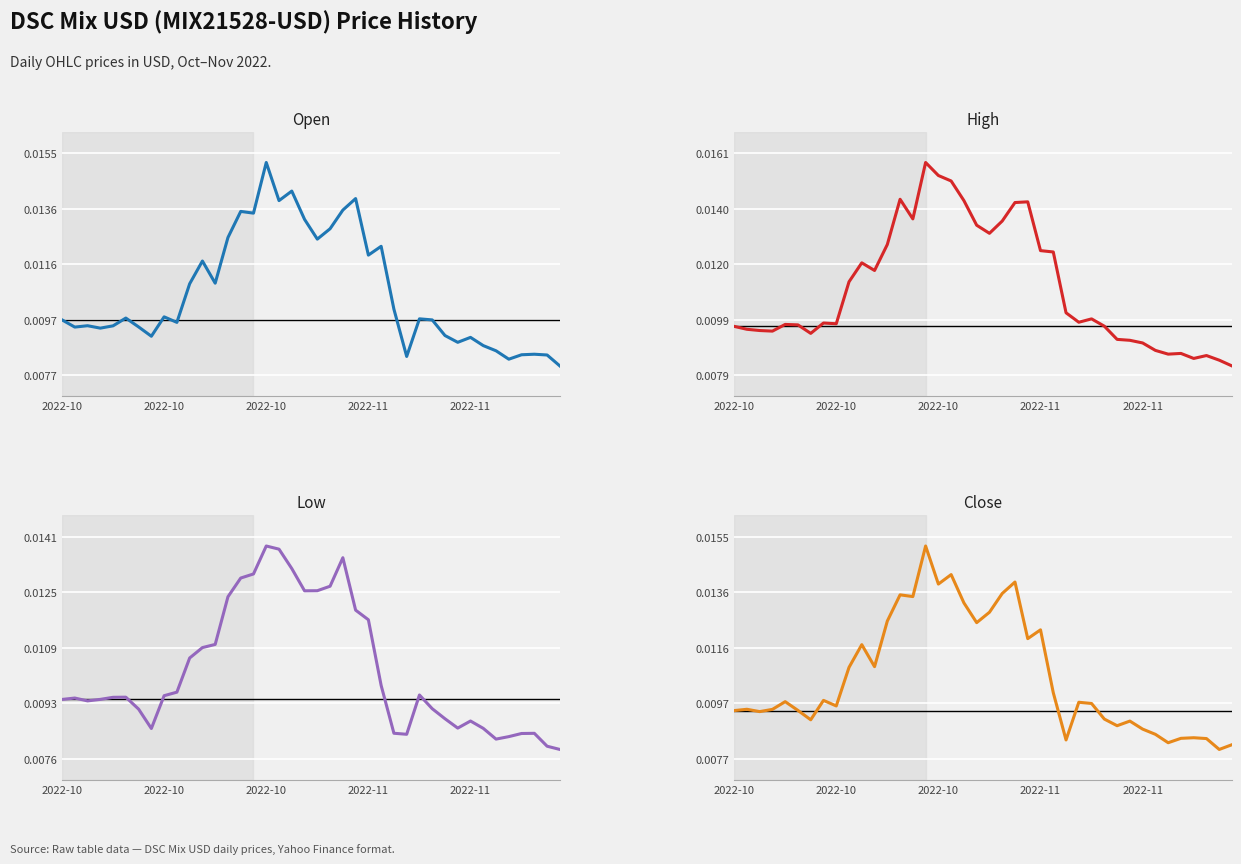

Rank the series by their maximum value, from highest to lowest.

High, Open, Close, Low